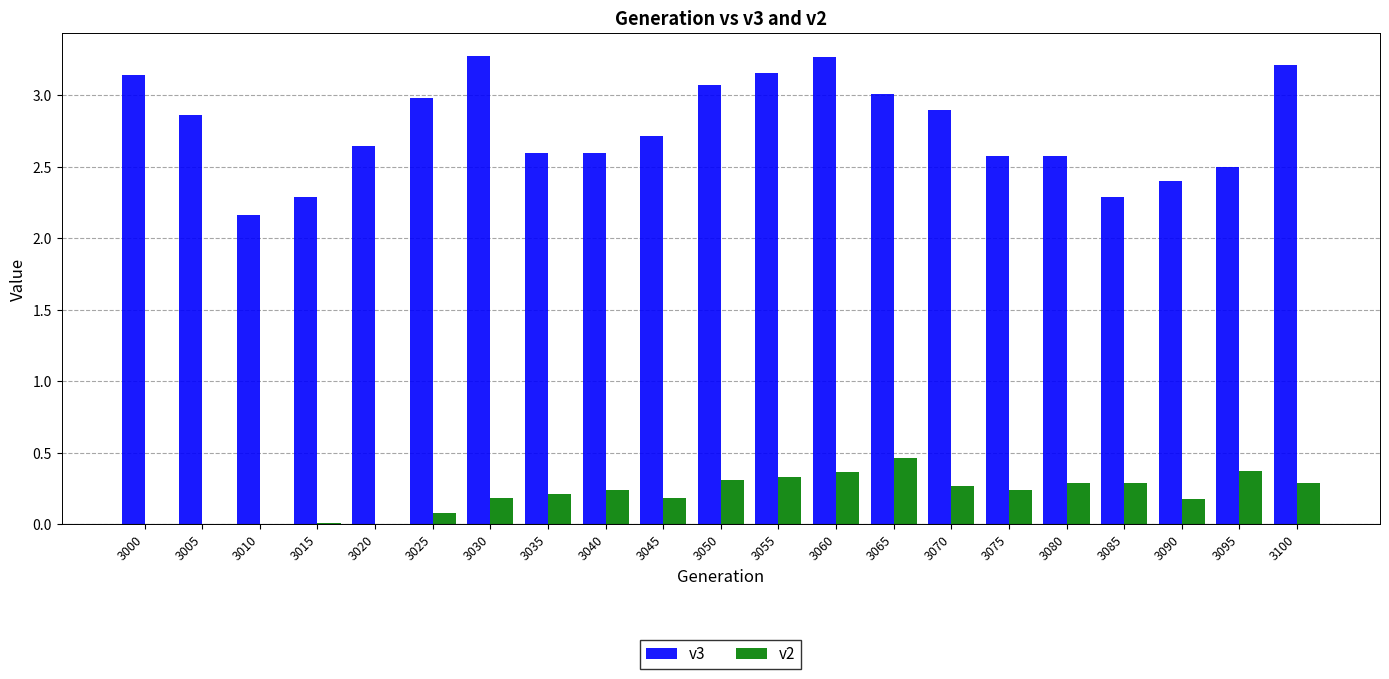

Is the value of v3 at 3055 greater than the value of v2 at 3090?

Yes